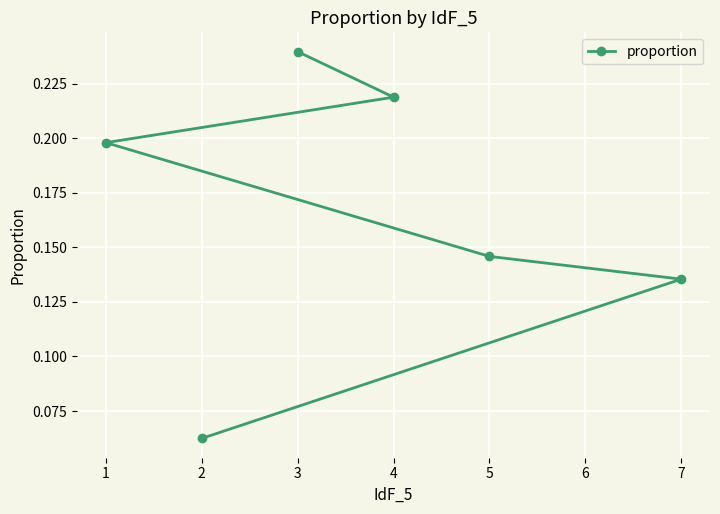

How many lines are shown in the chart?

1